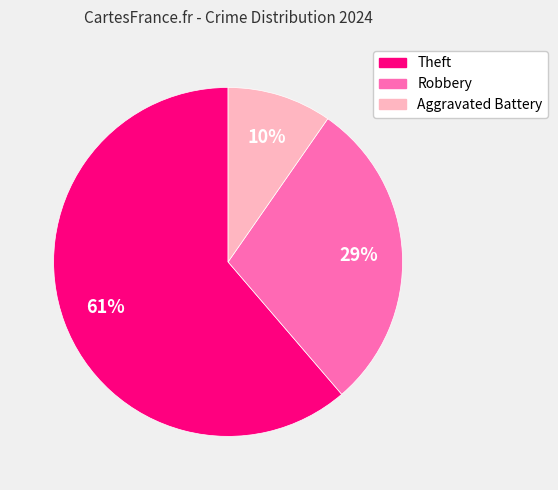

Count the number of slices in the pie.

3